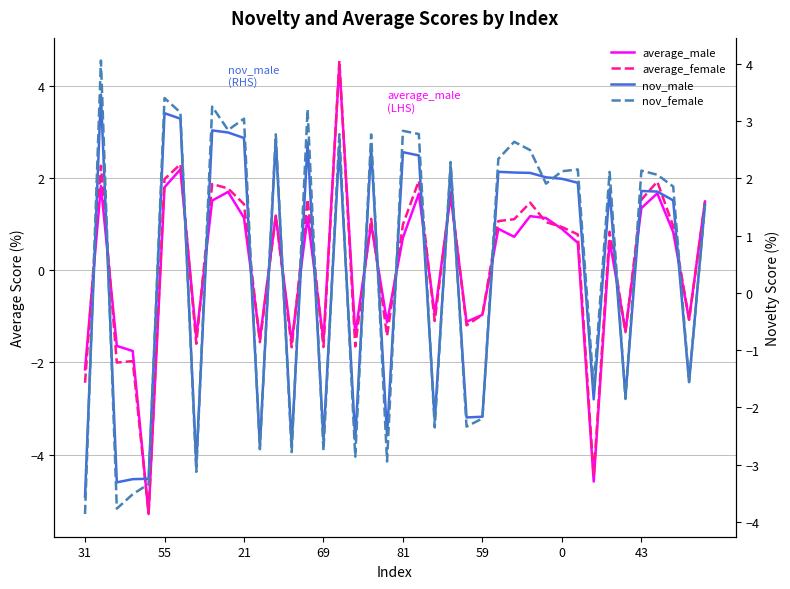

True or false: nov_male has more than 2 points higher than both neighbors.

True